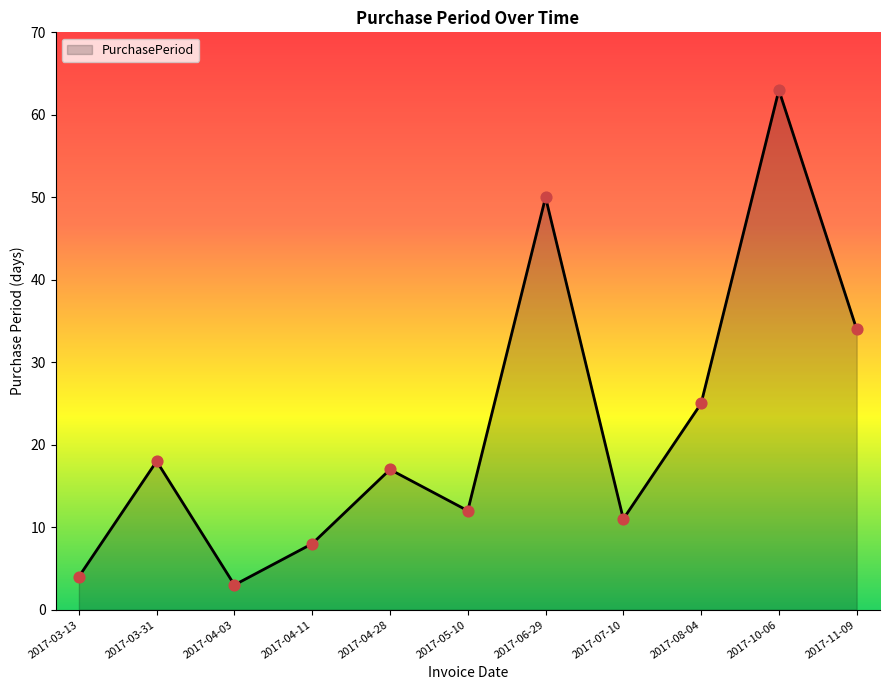

Between 2017-03-31 and 2017-11-09, which is larger?

2017-11-09